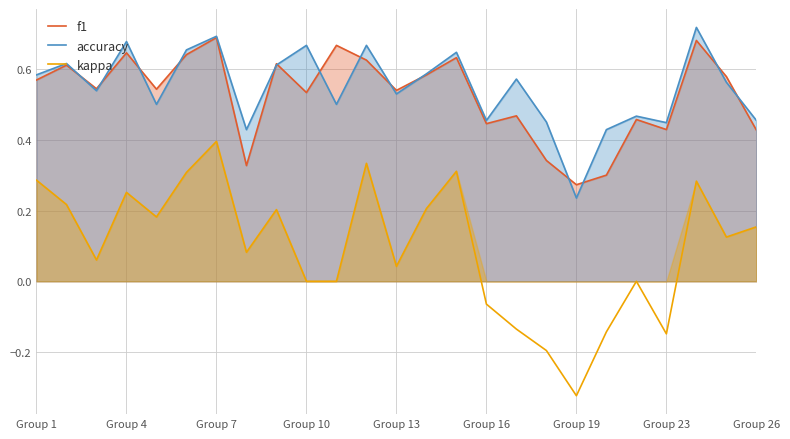

What is the value of the accuracy point at the 11th from the left?

0.5